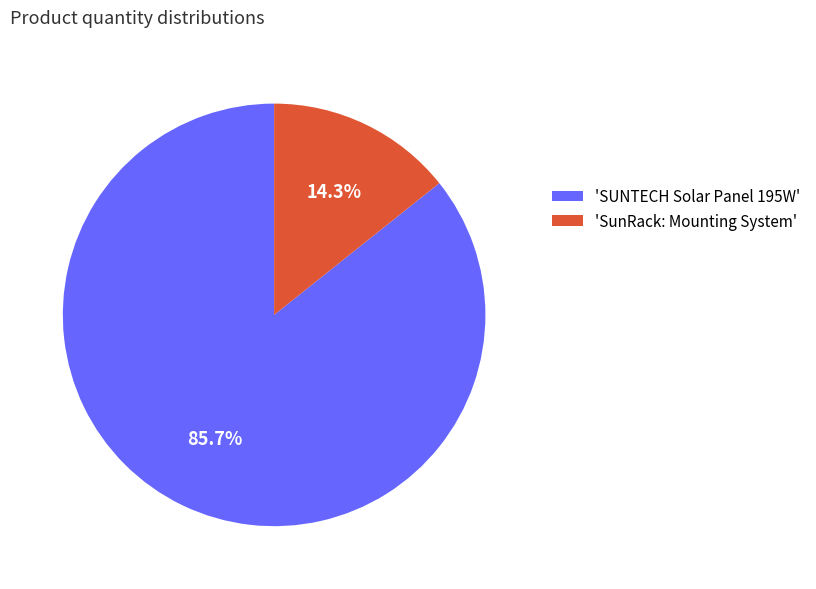

What percentage is NOT represented by 'SUNTECH Solar Panel 195W'?

14.3%